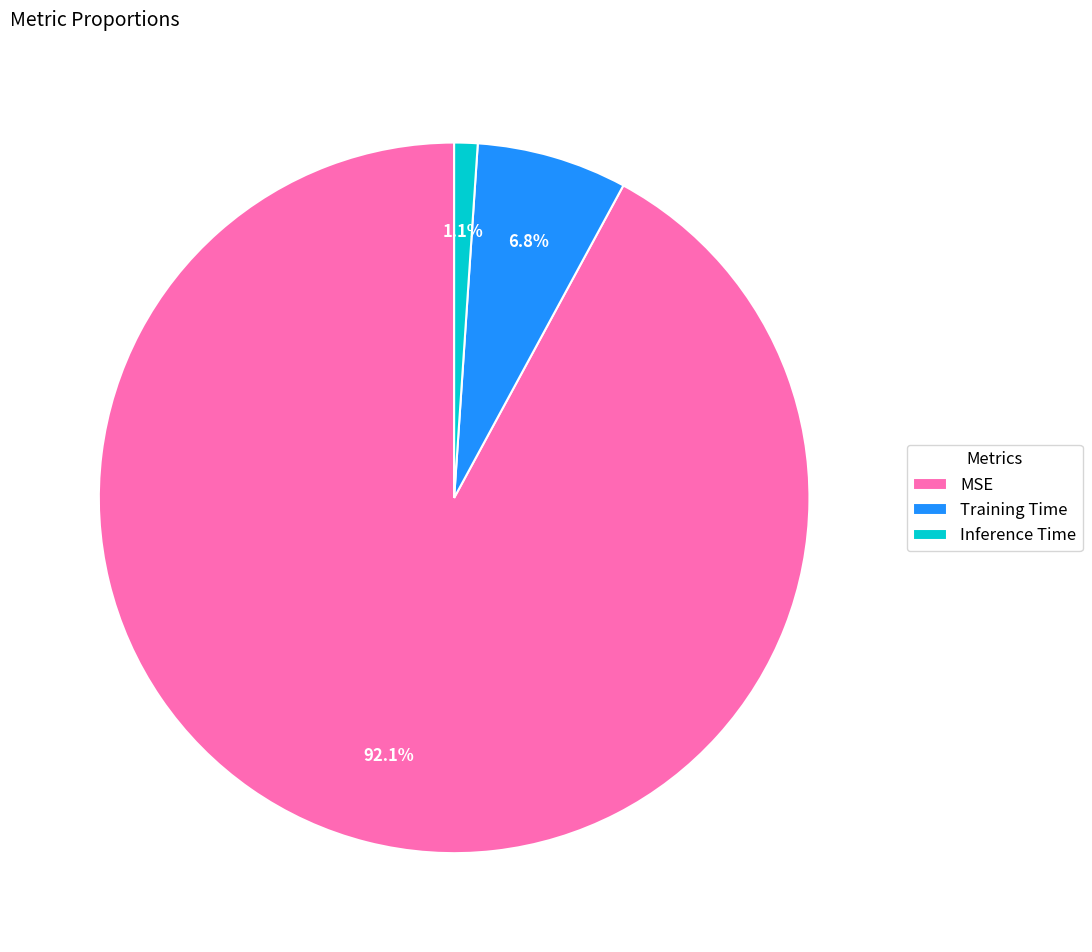

How many segments does this pie chart have?

3